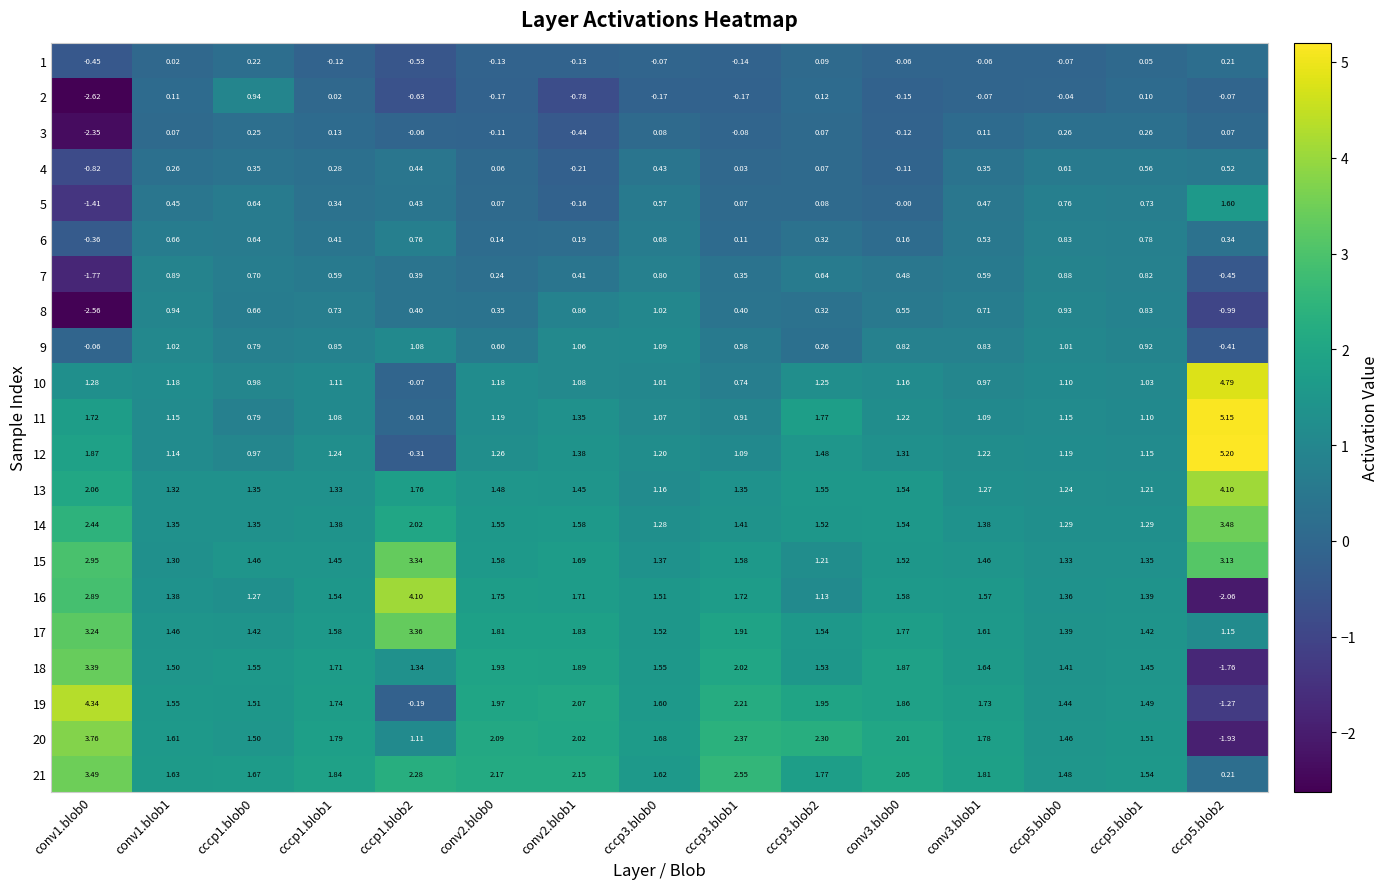

Is the value of 5 at cccp3.blob2 greater than the value of 14 at cccp3.blob2?

No